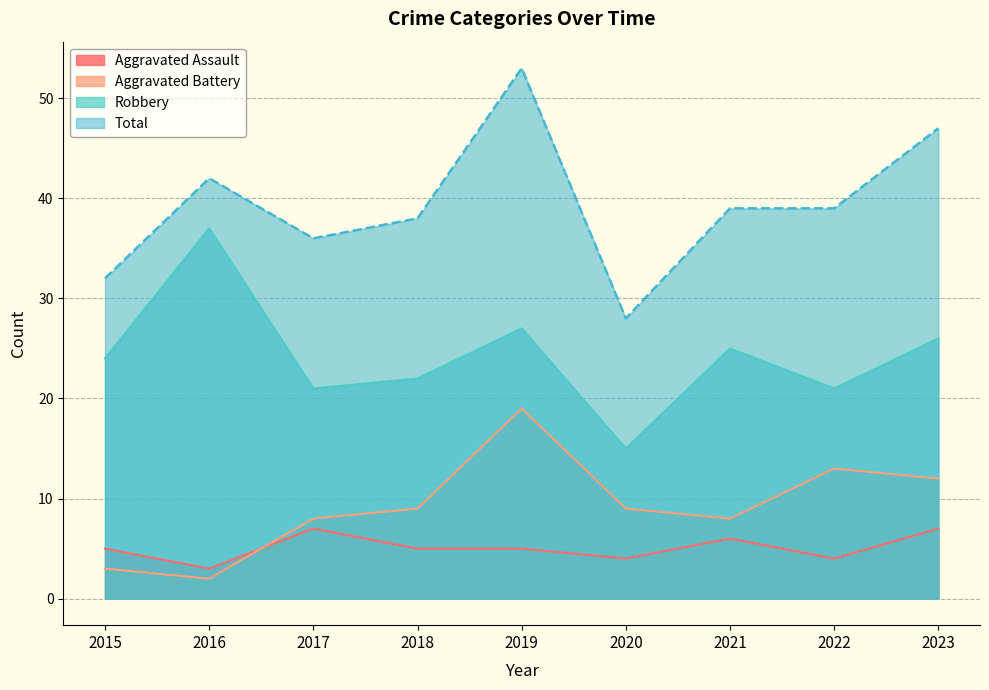

Where is the first local maximum for Total?

2016